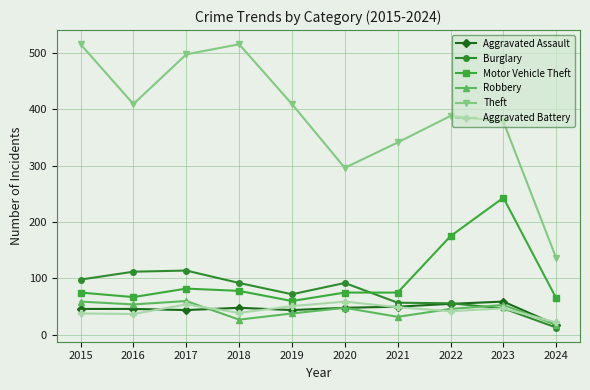

What is the spread (max minus min) of values at 2018?

488